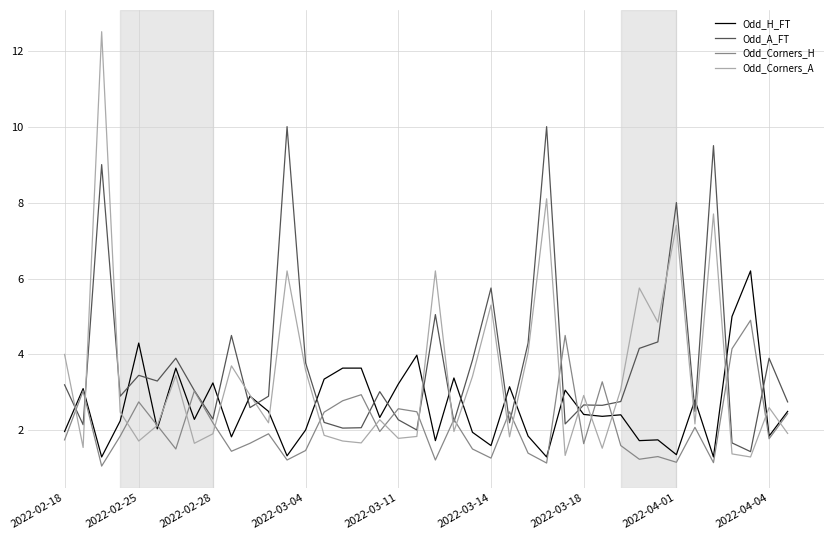

List the series in order of their peak value, lowest first.

Odd_Corners_H, Odd_H_FT, Odd_A_FT, Odd_Corners_A